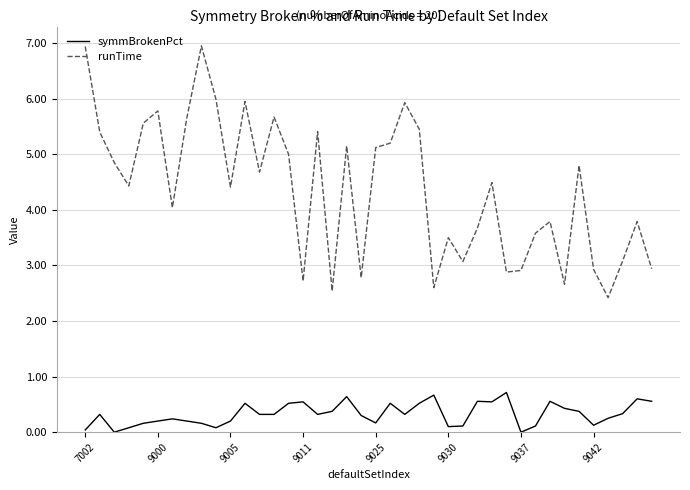

True or false: runTime and symmBrokenPct cross at least once.

False